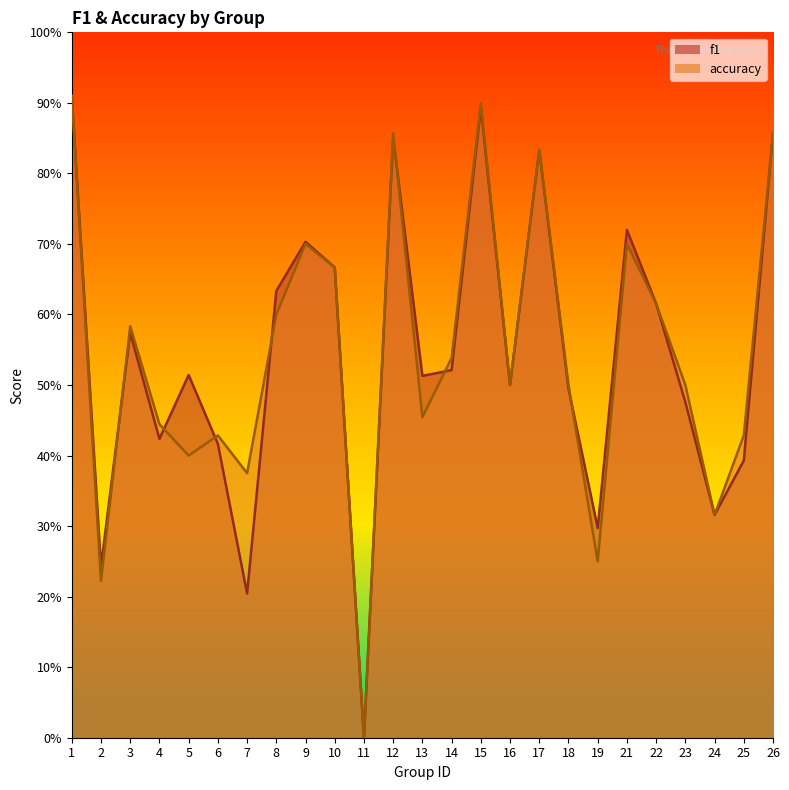

What are all the series names shown in the legend?

f1, accuracy